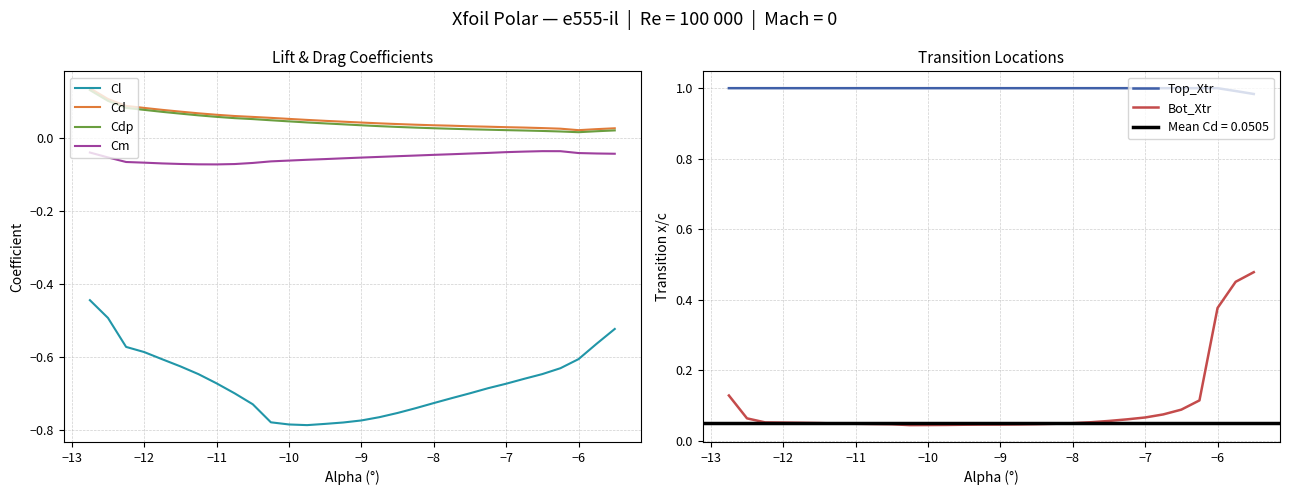

True or false: Cm and Cd cross at least once.

False